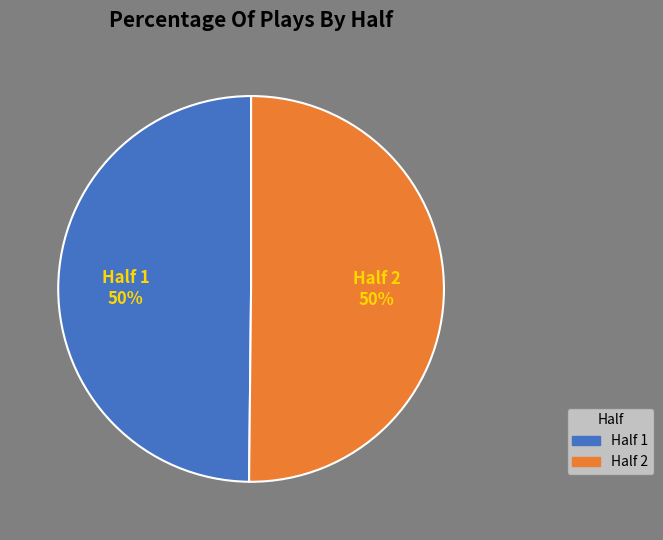

How many segments does this pie chart have?

2